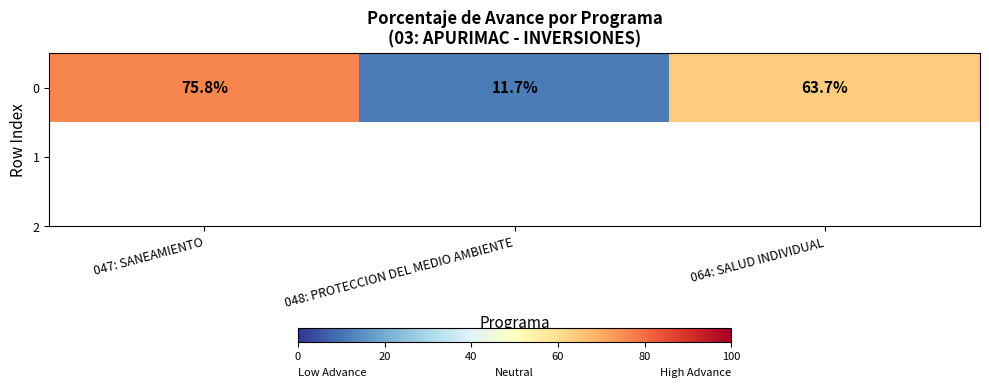

Where does the data first go above 63?

047: SANEAMIENTO